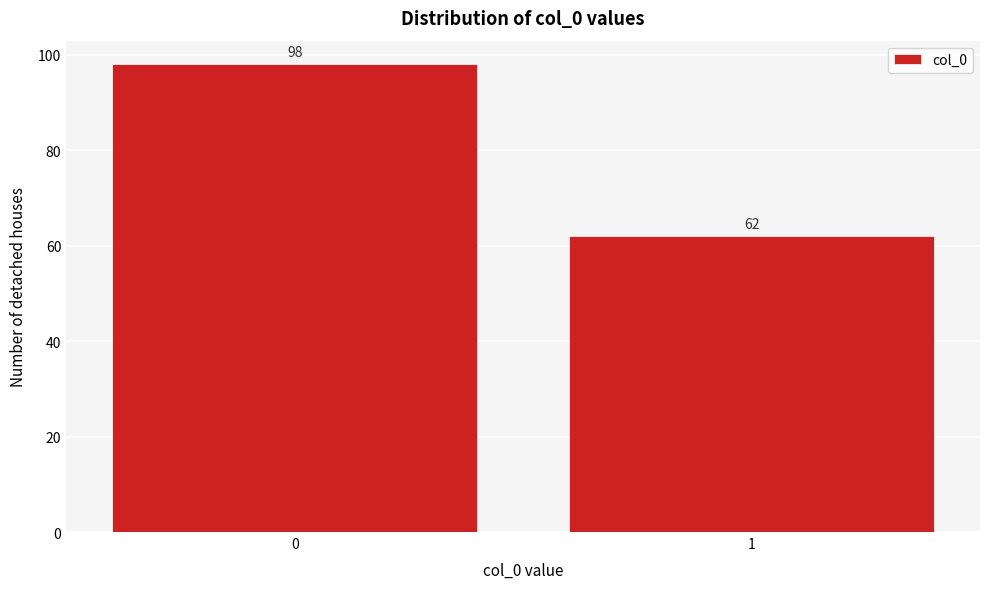

Reading left to right, transcribe all the data shown in this chart.

0=98	1=62